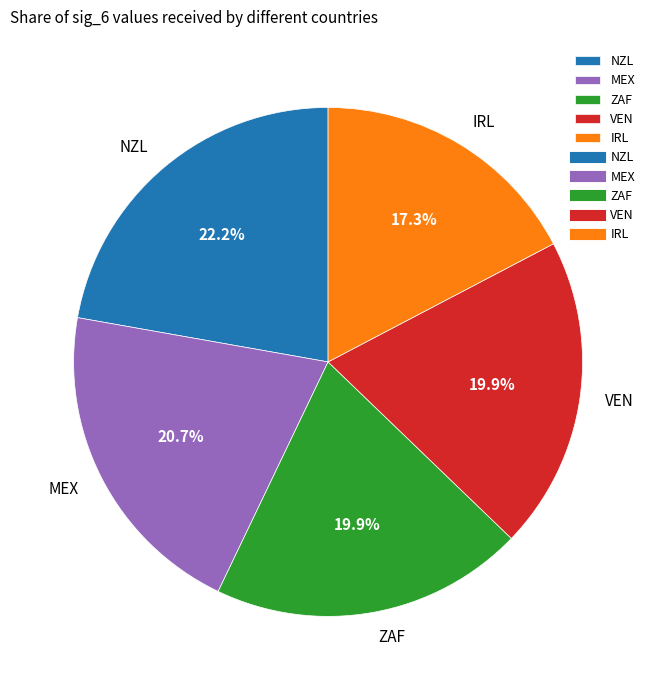

To the nearest percent, what is the difference between the largest and smallest slice percentages?

5%